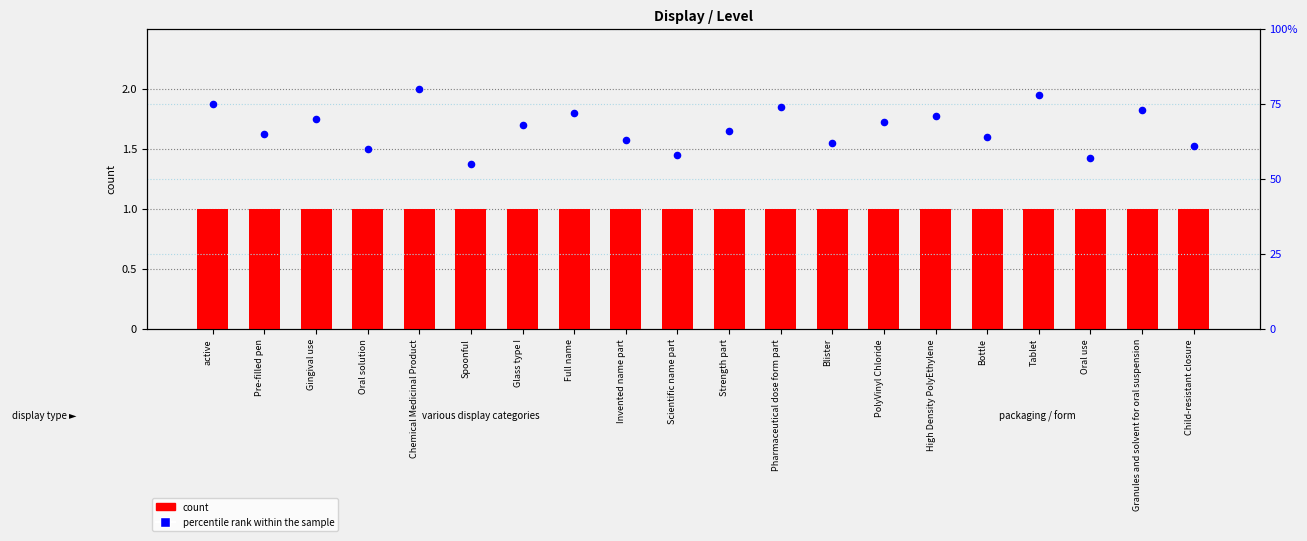

At which category is the sum across all series the highest?

Chemical Medicinal Product